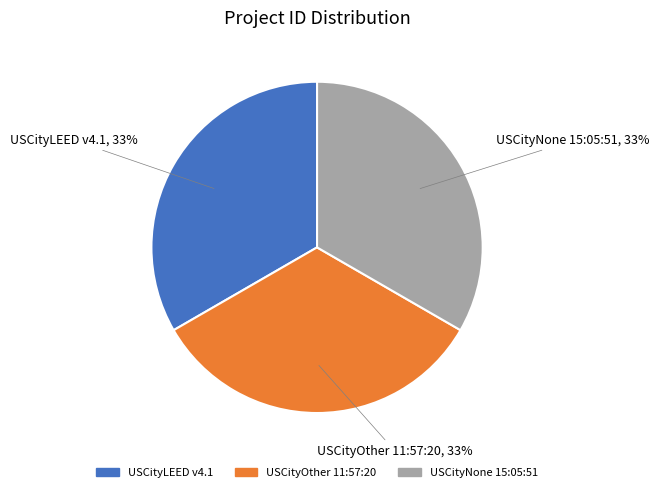

To the nearest percent, what is the average slice percentage?

33%